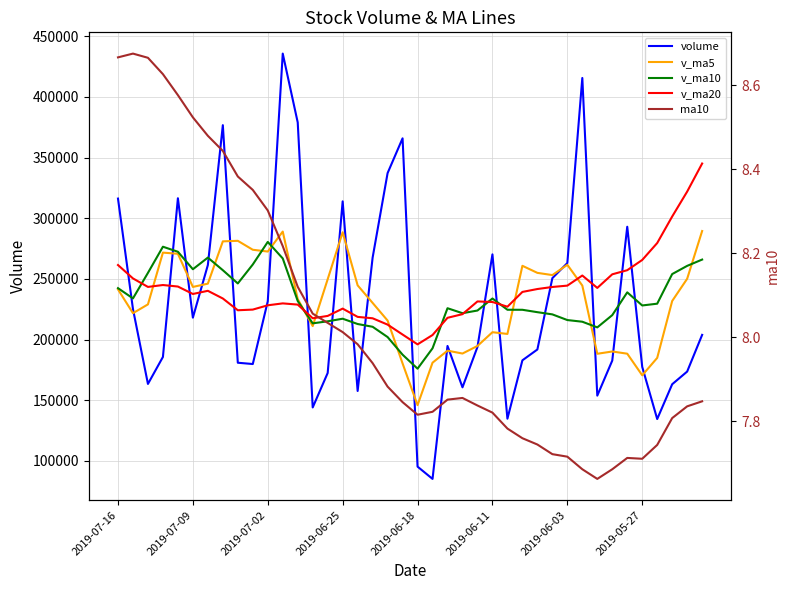

What is the difference between the v_ma10 values at 34 and 12?

7109.4